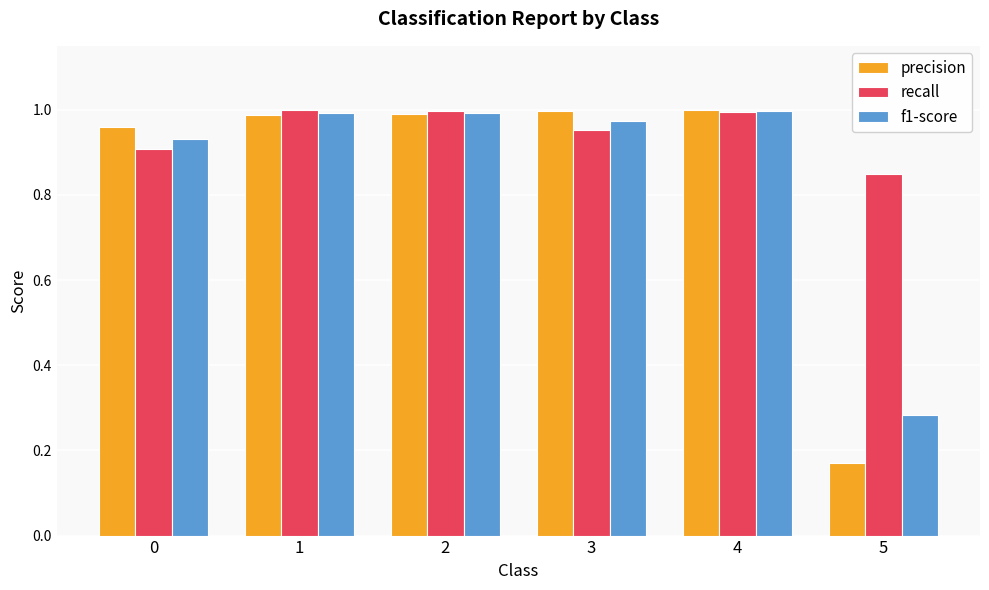

Which series has the largest range (max minus min)?

precision